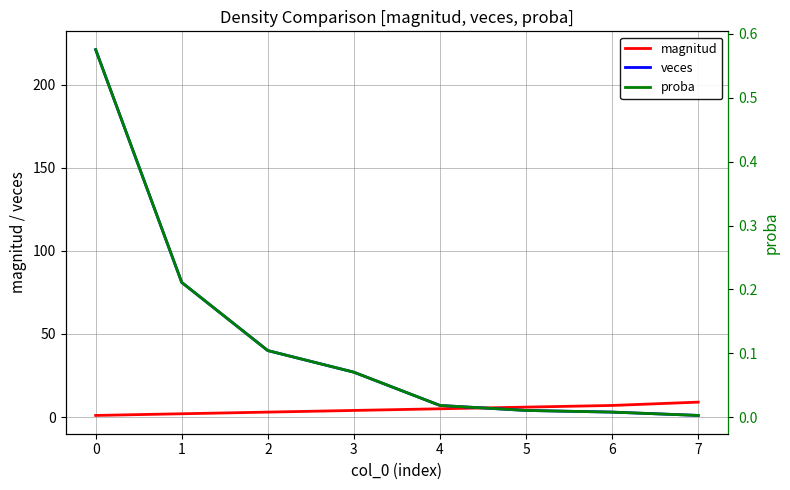

The veces series shows 1 at 7. True or false?

True